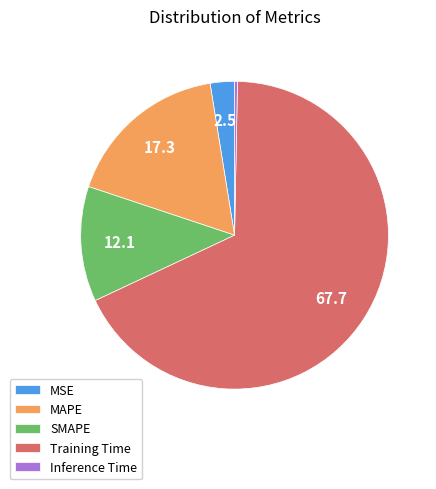

Is Training Time the majority of the pie?

Yes